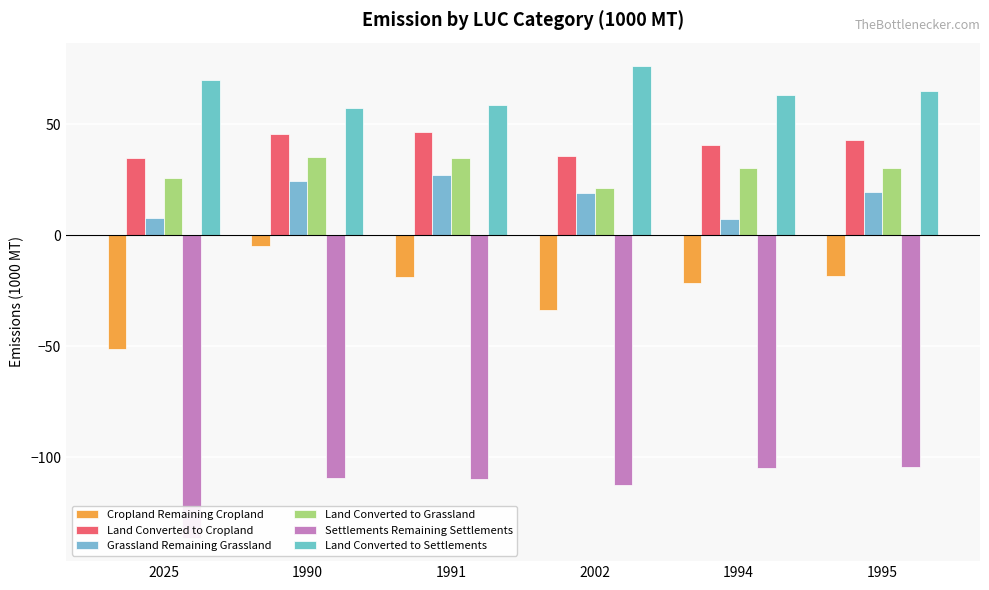

Which has a higher value, 1995 or 1991?

1995